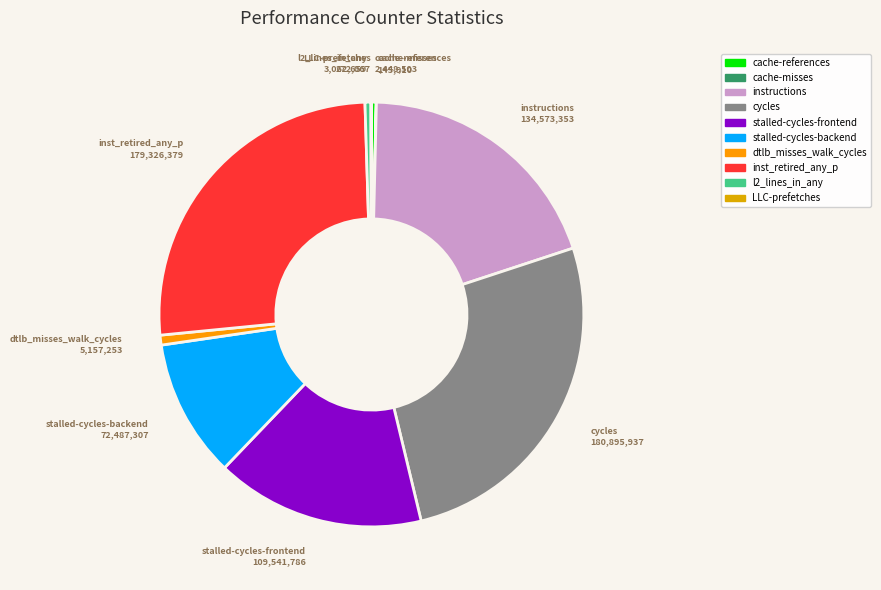

Does dtlb_misses_walk_cycles represent more than half of the total?

No